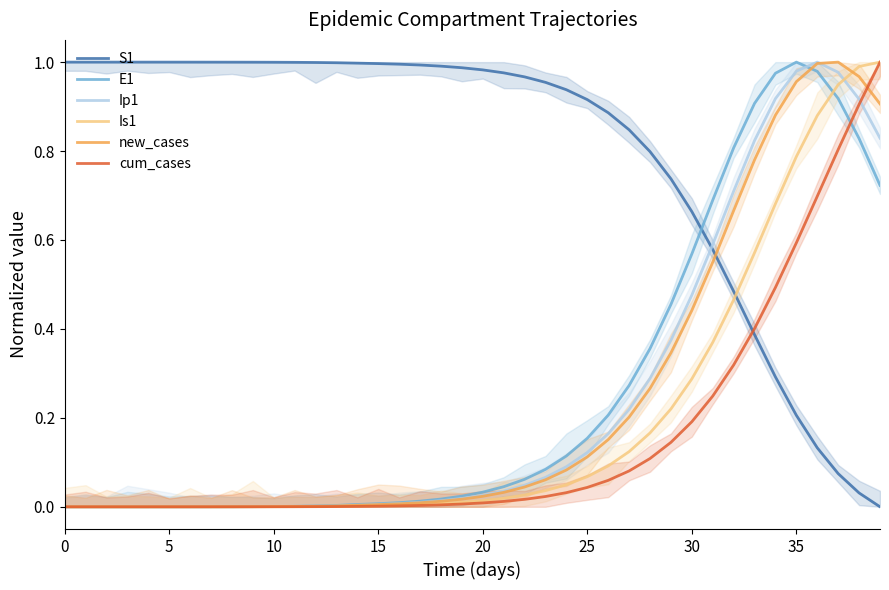

True or false: new_cases has more than 1 interior local peaks.

False